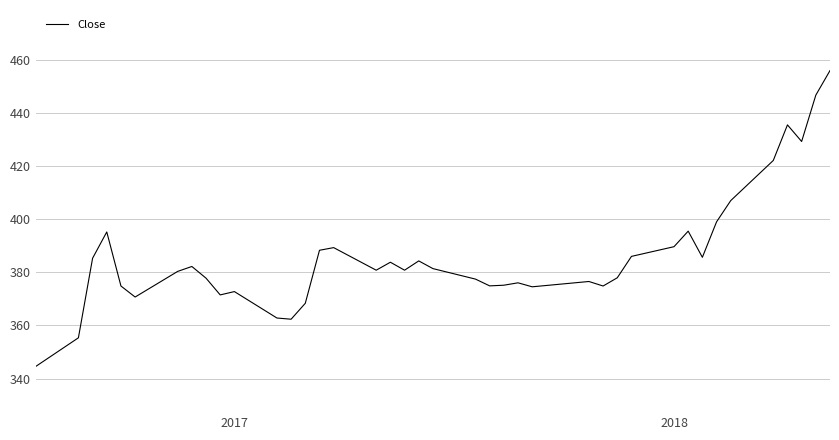

What is the smallest value displayed?

344.6